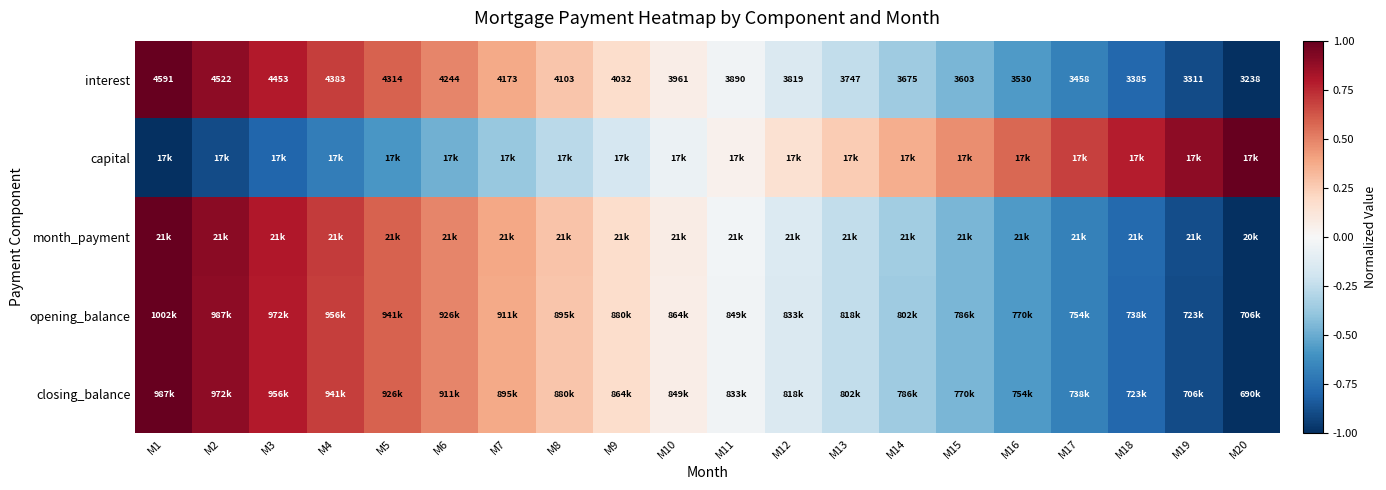

What is the approximate value of opening_balance at M13?

-0.2